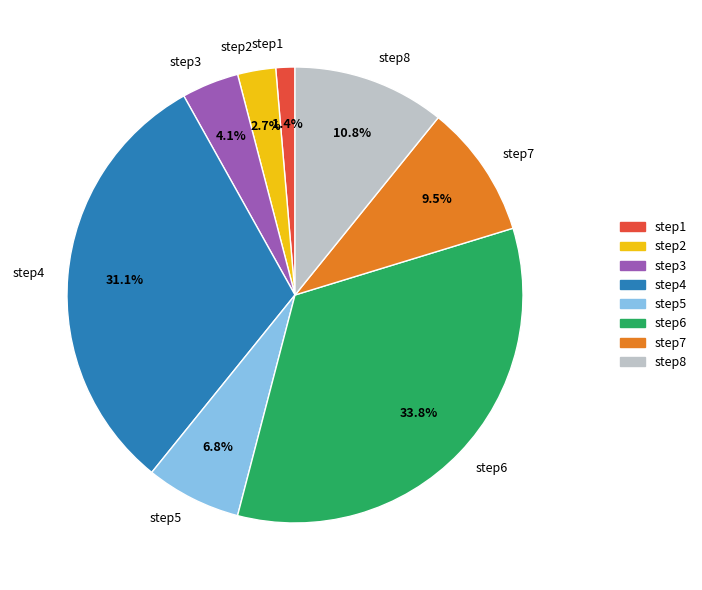

To the nearest percent, what percentage of the pie is step1?

1%